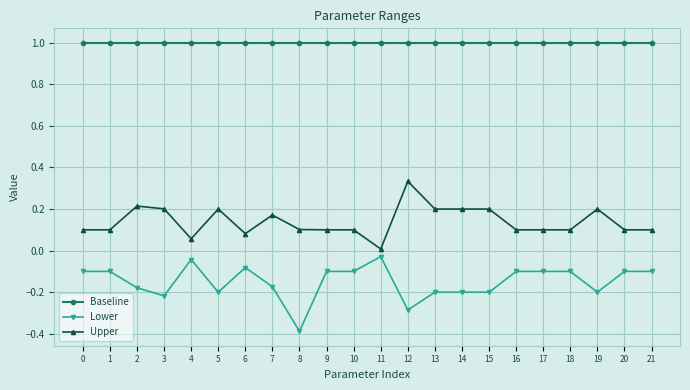

Is it true that Baseline equals 0.3 at 5?

False